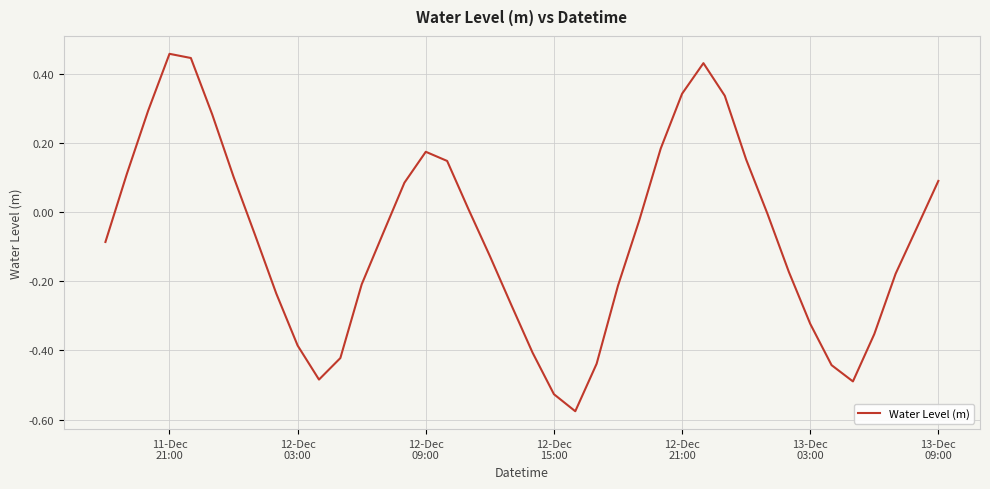

What is the difference between the maximum and minimum values?

1.0